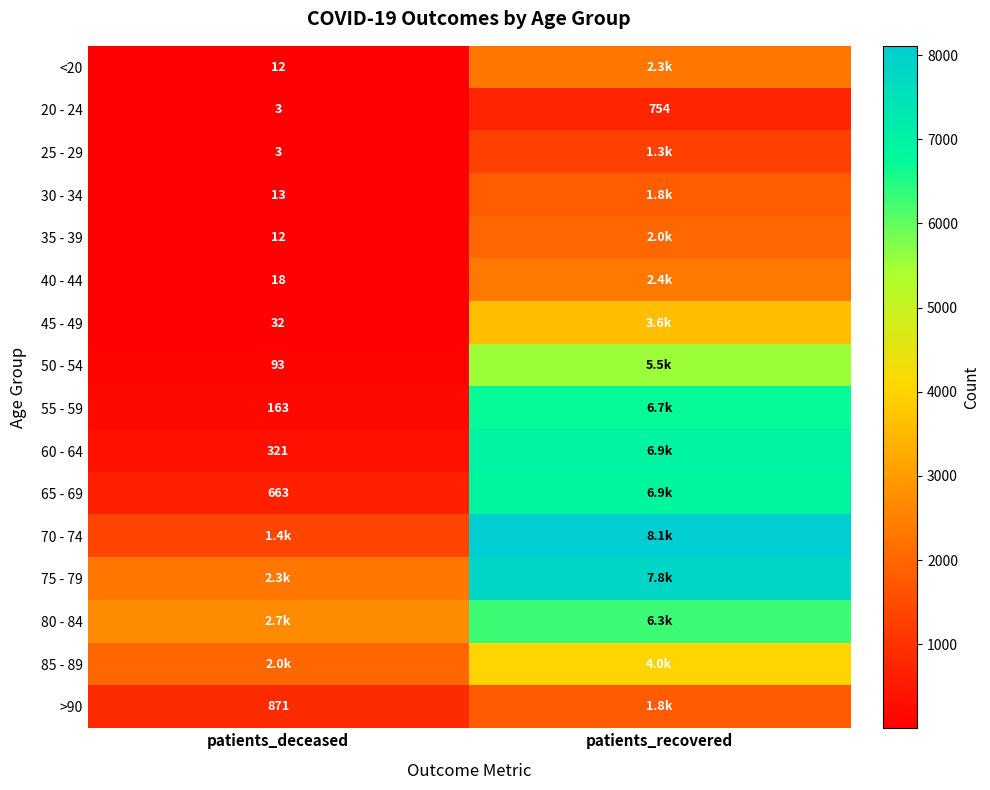

What is the greatest value displayed?

8109